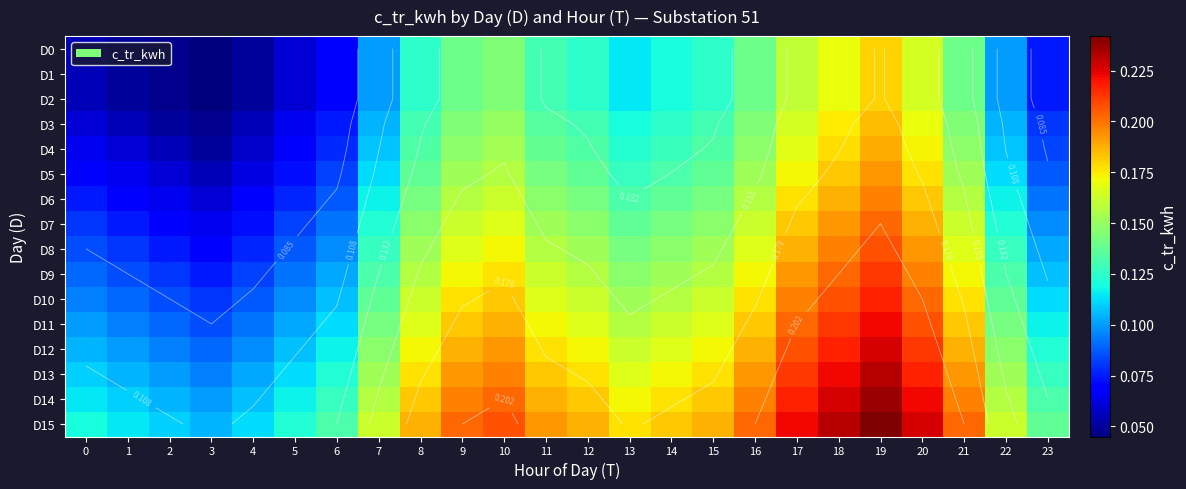

The value of D3 at 10 is 0.1. True or false?

True